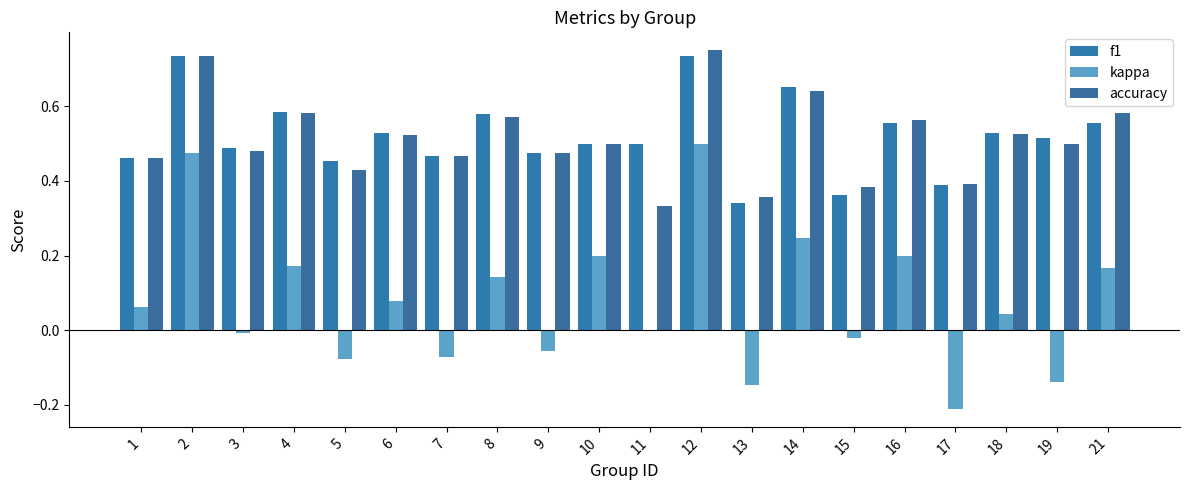

What is the value of the accuracy bar at the 3rd from the left?

0.5